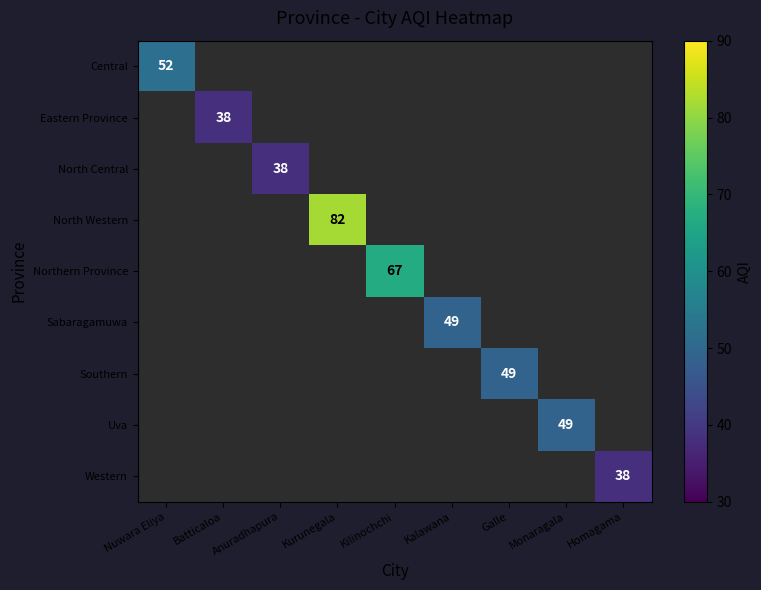

The value of Southern at Galle is 49. True or false?

True